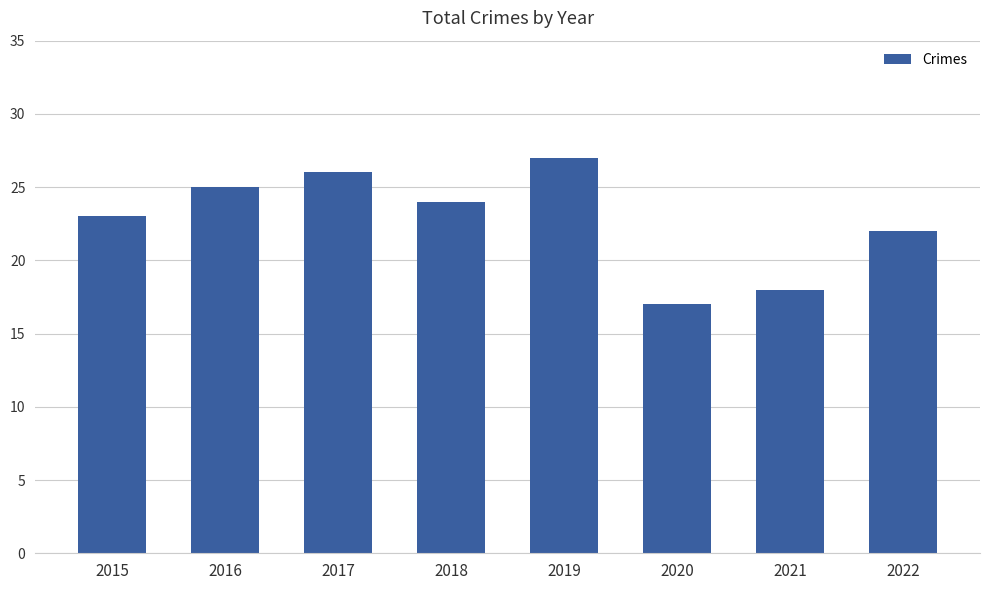

List the labels in order of value, largest first.

2019, 2017, 2016, 2018, 2015, 2022, 2021, 2020